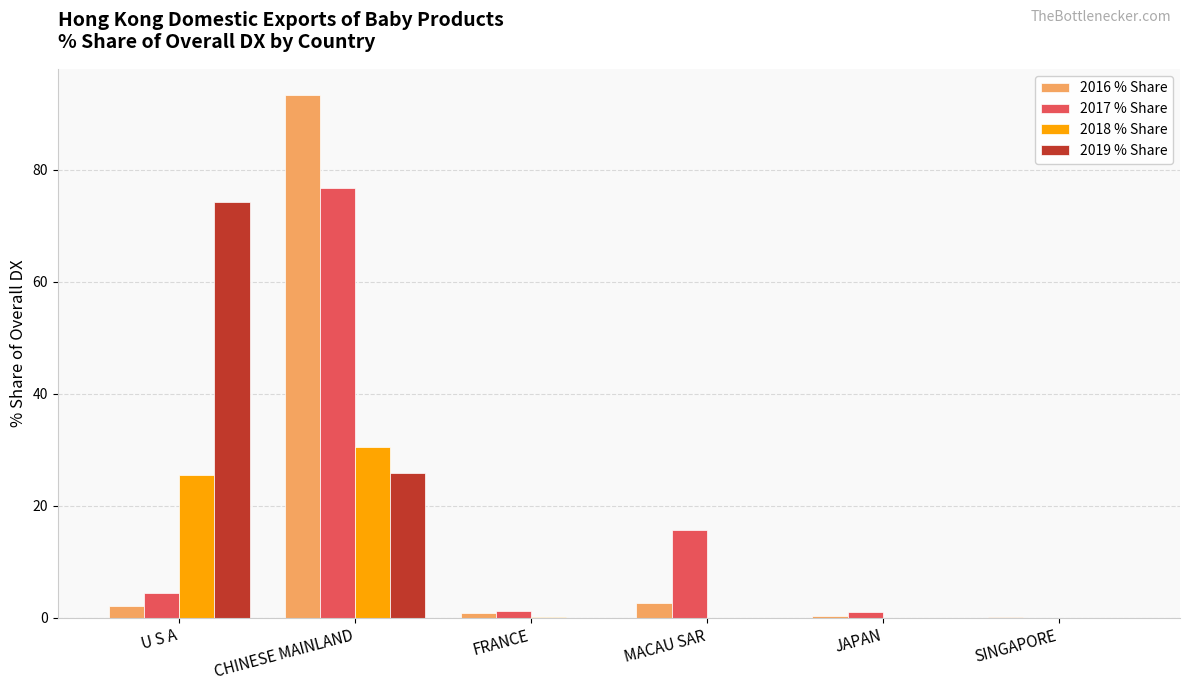

At which label is 2019 % Share closest to 37?

CHINESE MAINLAND